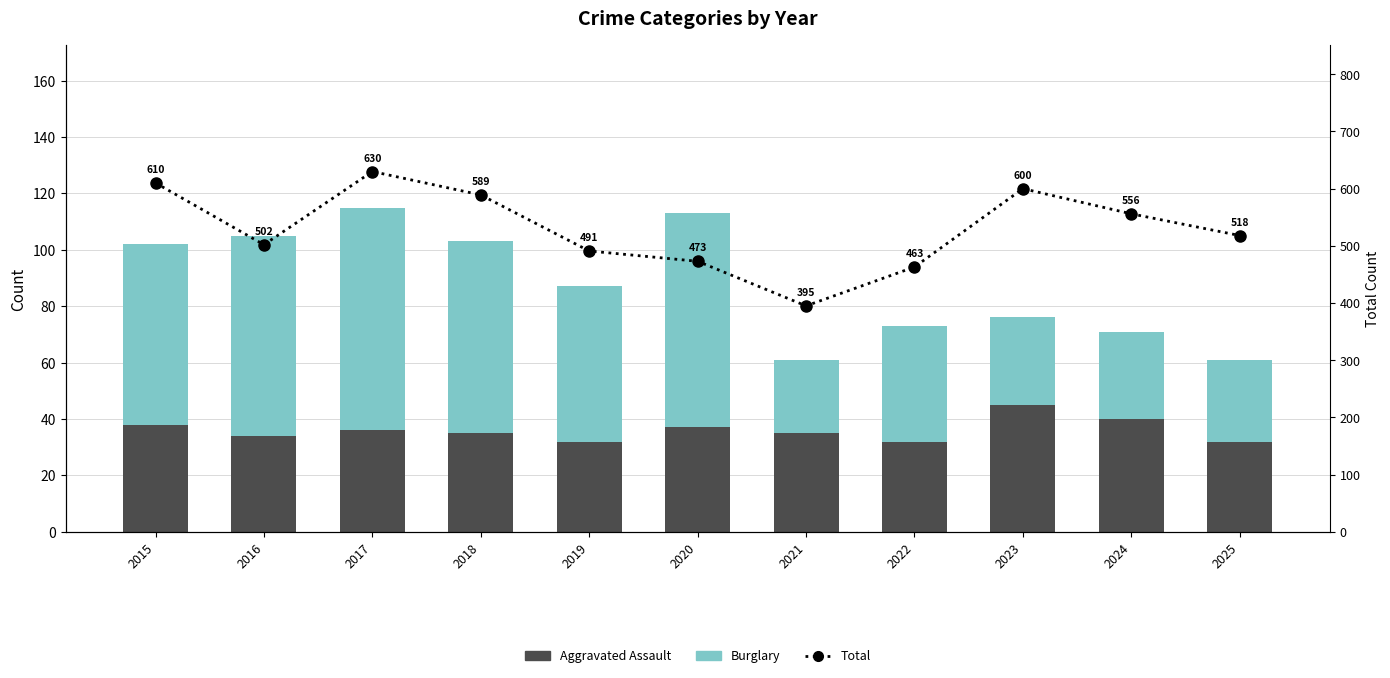

What is the difference between the maximum and minimum values in the Burglary series?

53